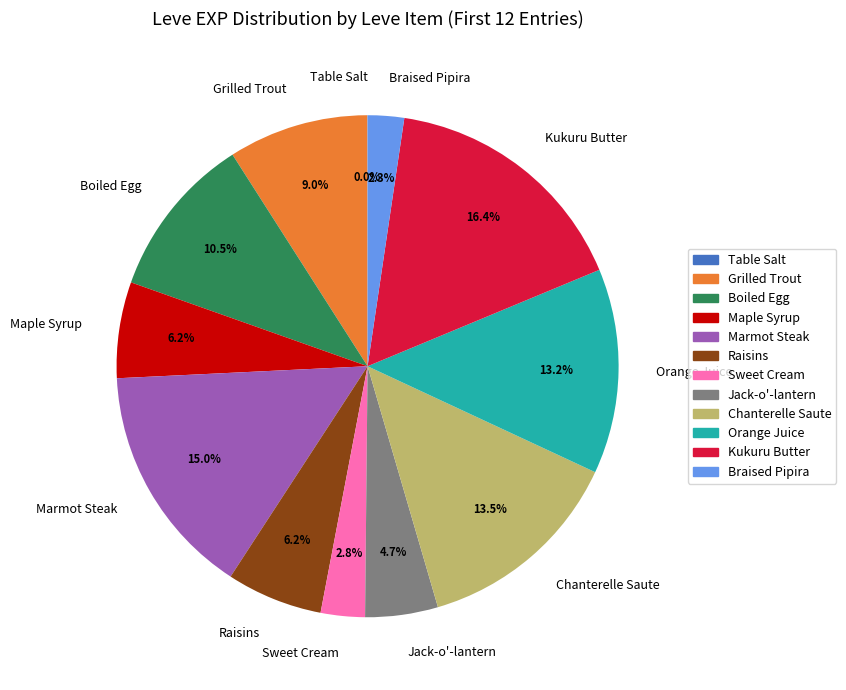

Which has a higher value, Jack-o'-lantern or Chanterelle Saute?

Chanterelle Saute